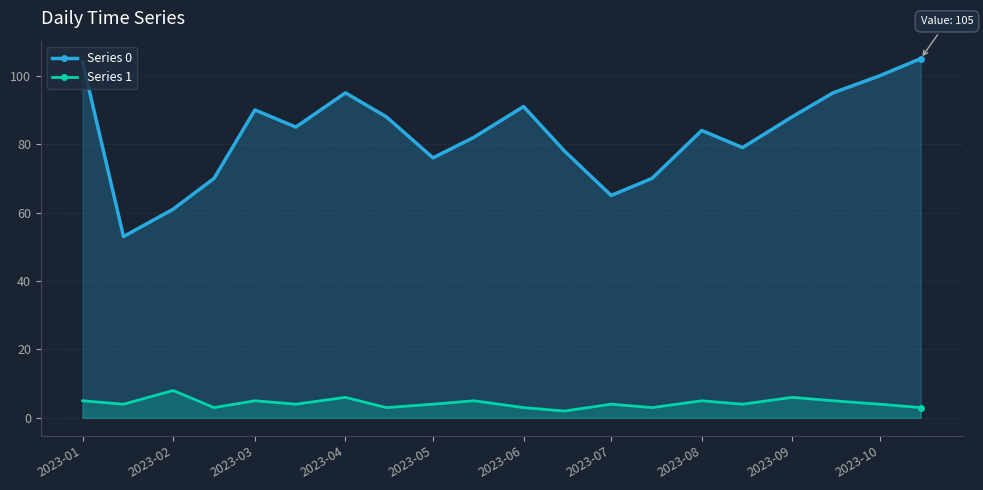

Reading left to right, list all the values displayed in this chart.

Series 0: 104	53	61	70	90	85	95	88	76	82	91	78	65	70	84	79	88	95	100	105
Series 1: 5	4	8	3	5	4	6	3	4	5	3	2	4	3	5	4	6	5	4	3